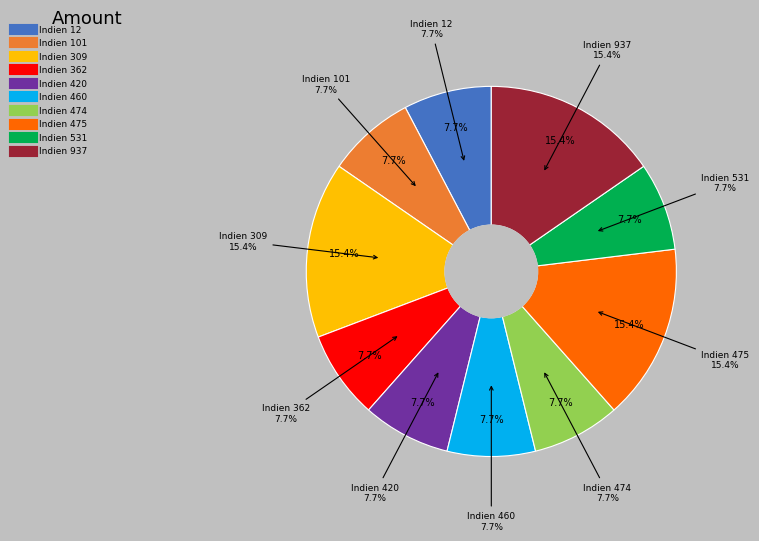

Is the sum of Indien 460 and Indien 937 greater than half?

No